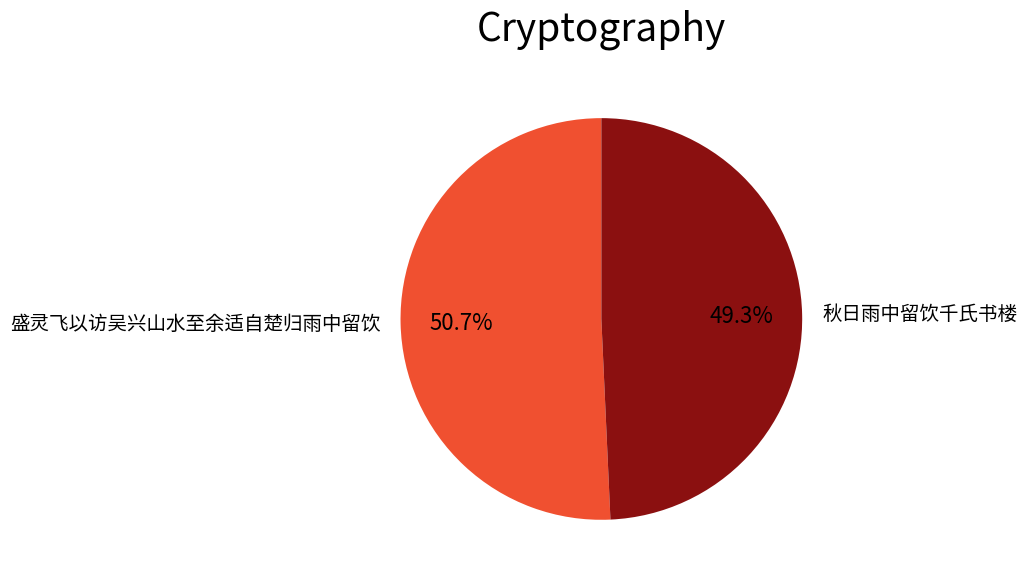

What is the smallest slice in the pie chart?

秋日雨中留饮千氏书楼